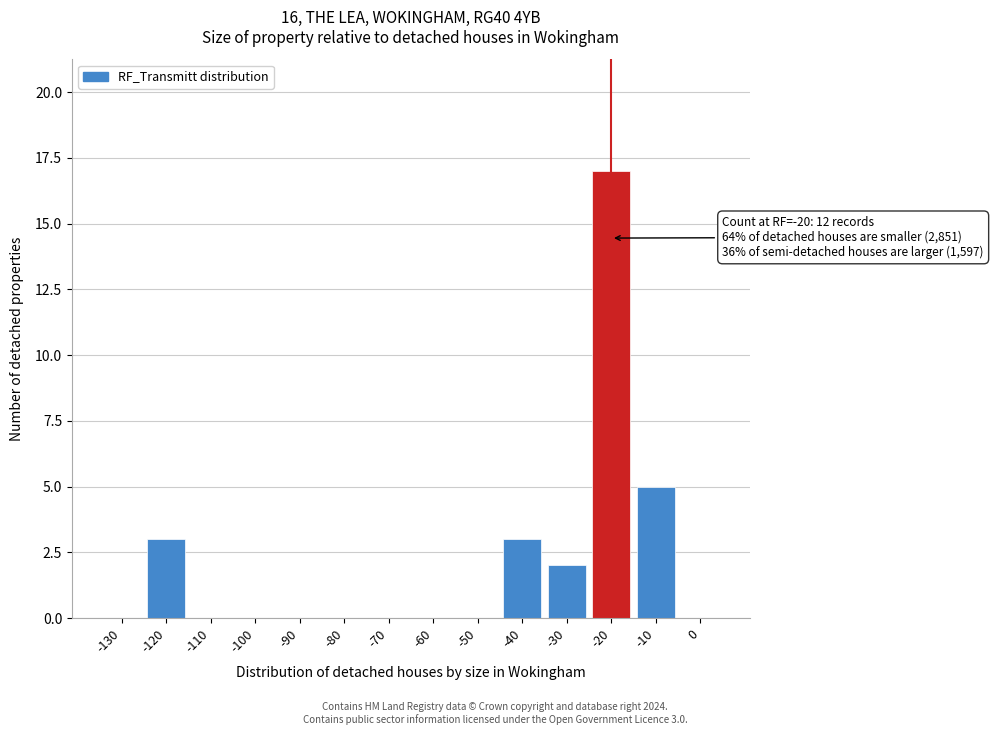

Reading right to left, extract all data points from this chart.

0=0	-10=5	-20=17	-30=2	-40=3	-50=0	-60=0	-70=0	-80=0	-90=0	-100=0	-110=0	-120=3	-130=0